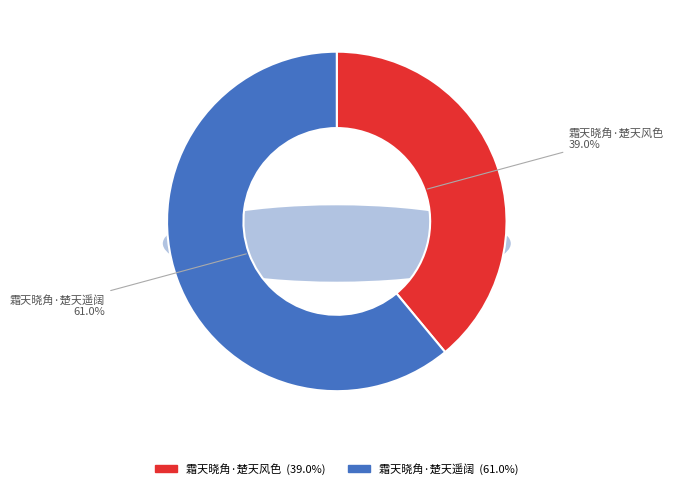

Combined, do 霜天晓角·楚天风色 and 霜天晓角·楚天遥阔 account for over 50%?

Yes